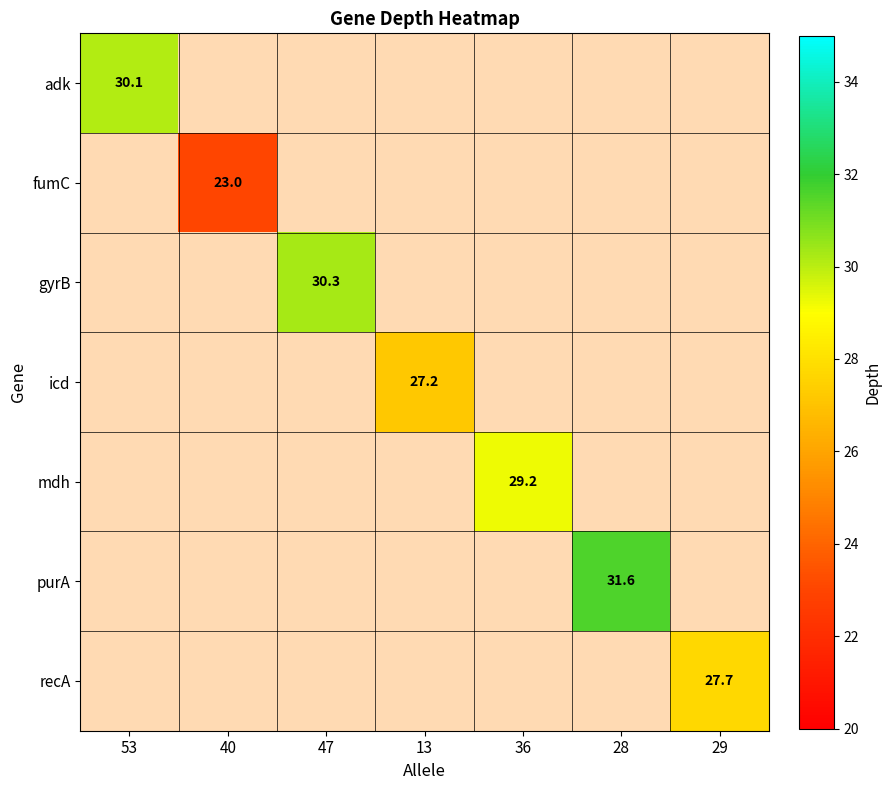

How many distinct data groups are displayed?

7